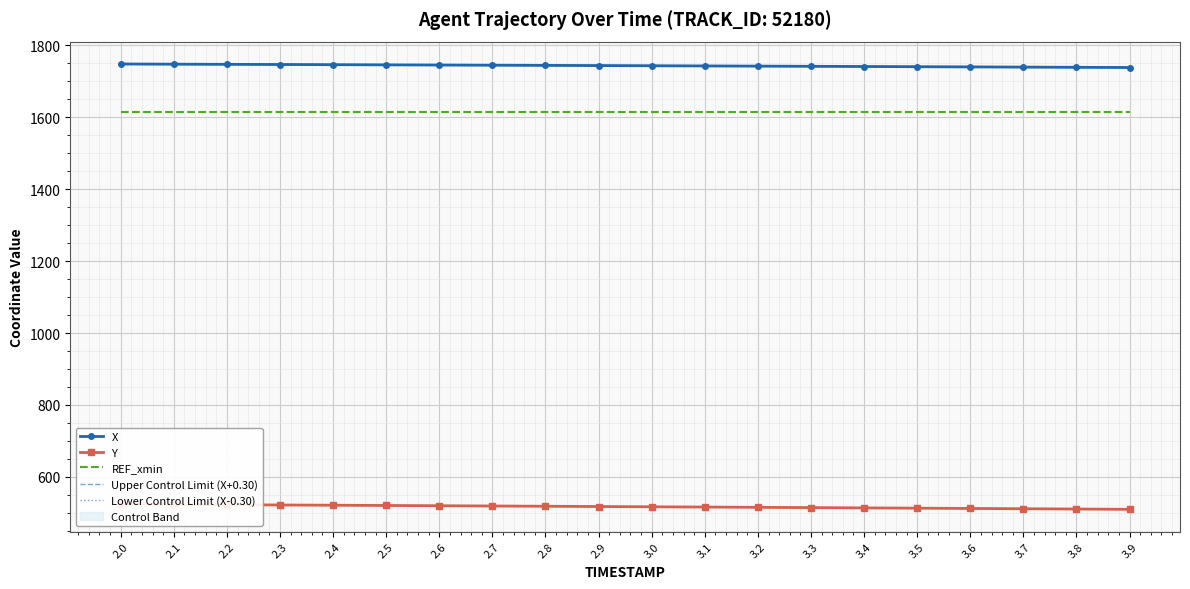

Reading left to right, transcribe all the data shown in this chart.

X: 1748.1	1747.7	1747.2	1746.7	1746.2	1745.8	1745.3	1744.8	1744.3	1743.8	1743.2	1742.7	1742.2	1741.7	1741.1	1740.6	1740.0	1739.5	1738.9	1738.4
Y: 523.9	523.2	522.5	521.8	521.1	520.4	519.7	519.0	518.3	517.6	516.8	516.1	515.3	514.5	513.8	513.0	512.2	511.4	510.6	509.8
REF_xmin: 1614.3	1614.3	1614.3	1614.3	1614.3	1614.3	1614.3	1614.3	1614.3	1614.3	1614.3	1614.3	1614.3	1614.3	1614.3	1614.3	1614.3	1614.3	1614.3	1614.3
Upper Control Limit (X+0.30): 1748.4	1748.0	1747.5	1747.0	1746.5	1746.0	1745.6	1745.1	1744.6	1744.1	1743.5	1743.0	1742.5	1742.0	1741.4	1740.9	1740.3	1739.8	1739.2	1738.7
Lower Control Limit (X-0.30): 1747.8	1747.4	1746.9	1746.4	1745.9	1745.5	1745.0	1744.5	1744.0	1743.5	1743.0	1742.4	1741.9	1741.4	1740.8	1740.3	1739.7	1739.2	1738.6	1738.1